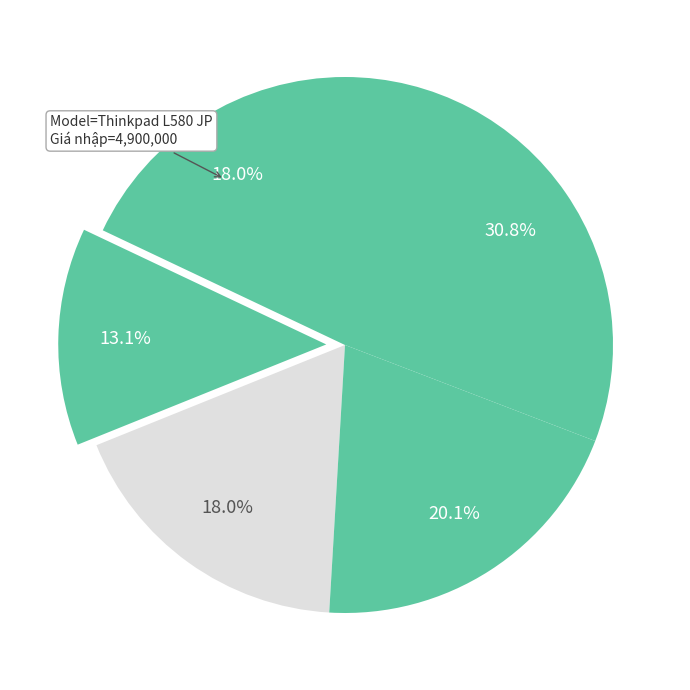

To the nearest percent, what is the average slice percentage?

20%